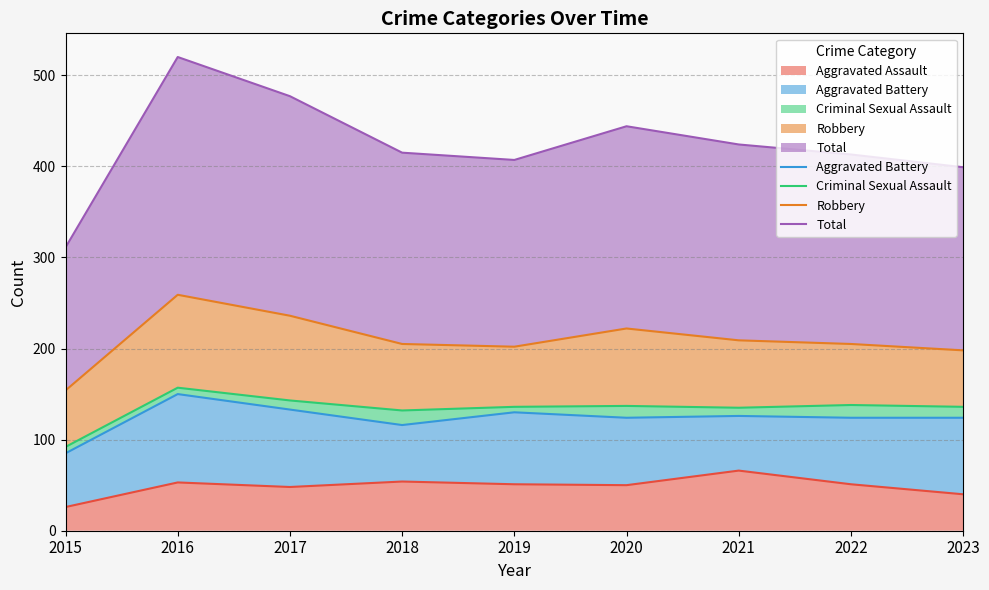

What value does the Total series have at 2023?

399